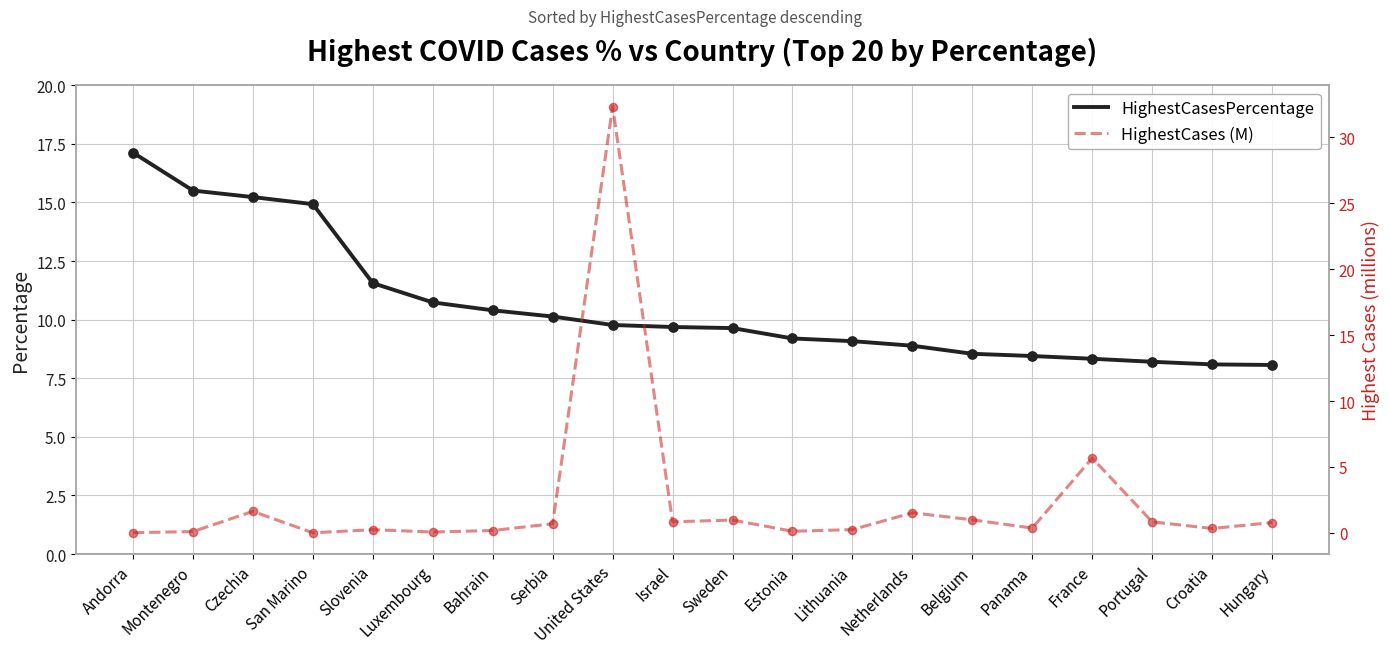

At how many categories does at least one series exceed 9?

13